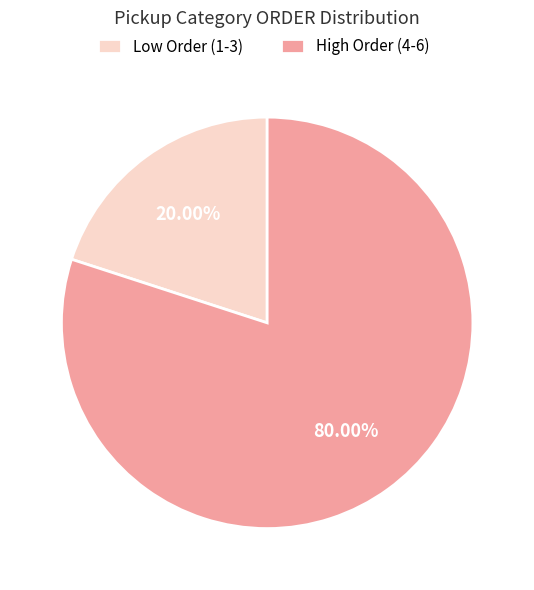

Combined, do High Order (4-6) and Low Order (1-3) account for over 50%?

Yes